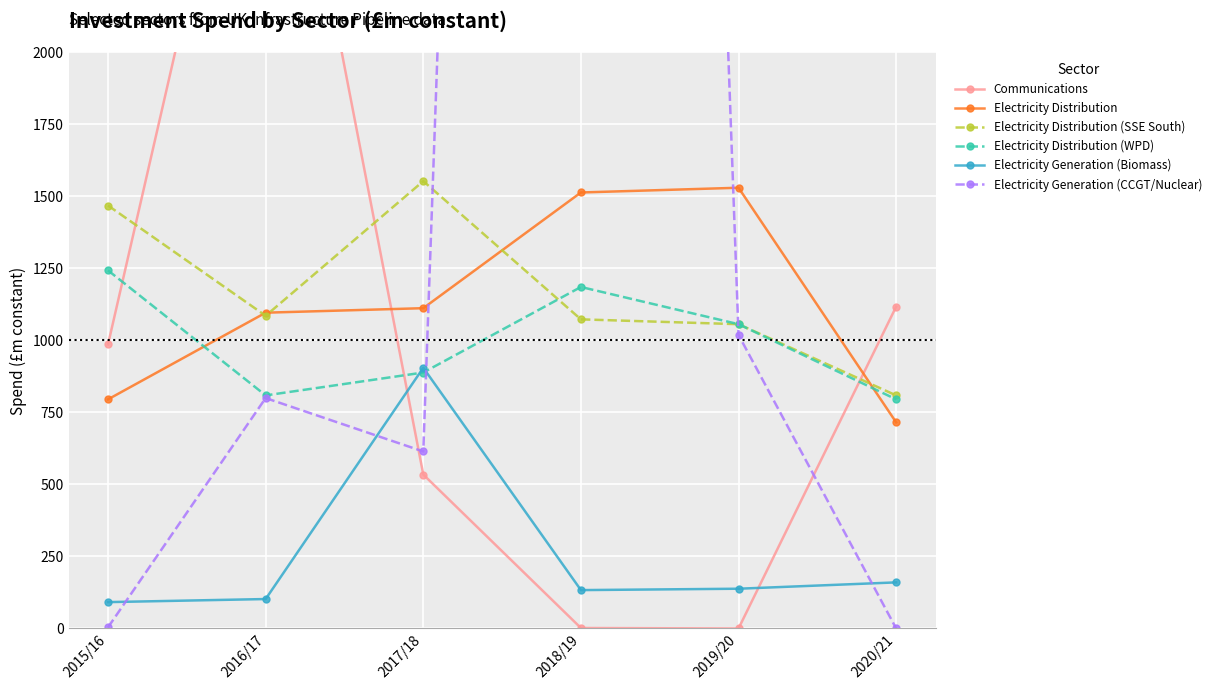

The value of Electricity Distribution (WPD) at 2016/17 is 1330.5. True or false?

False